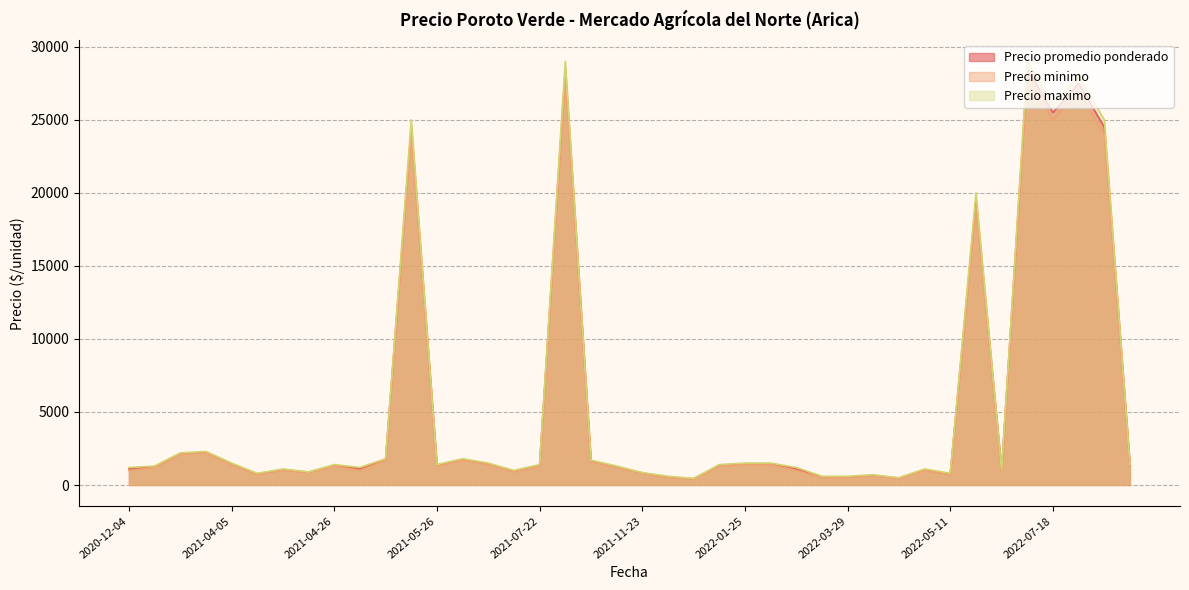

At which label does Precio maximo reach its minimum?

2021-12-13